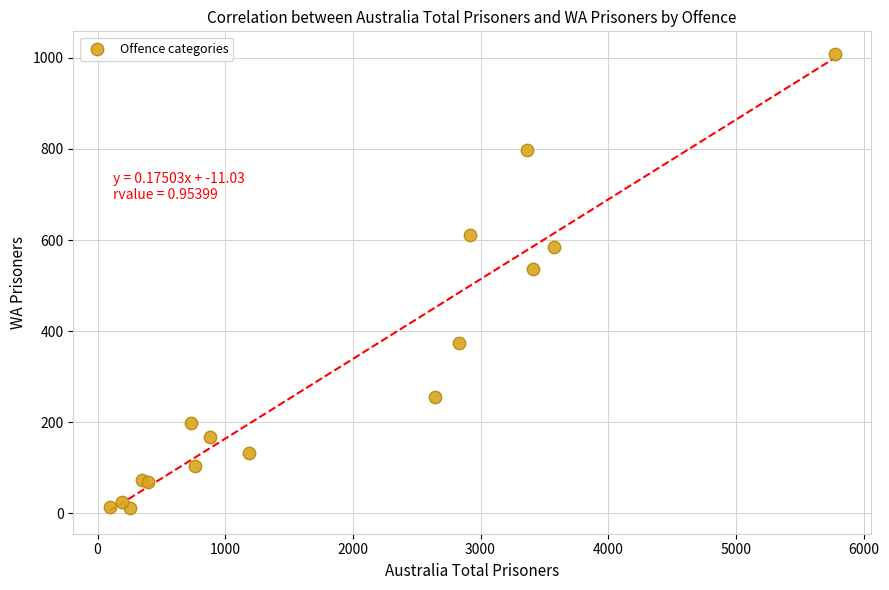

What Y value in the scatter plot is closest to 509?

537